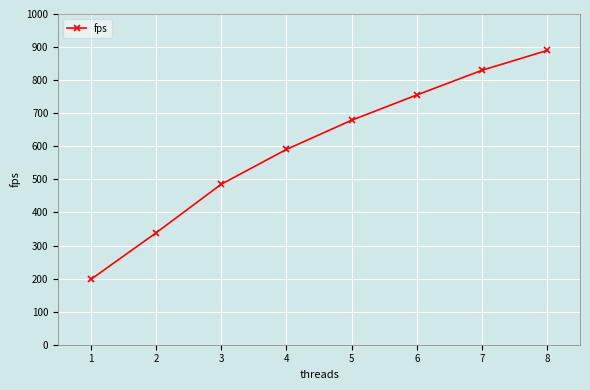

Reading left to right, list all the values displayed in this chart.

197.4	338.2	485.4	590.6	678.9	755.3	830.0	890.0